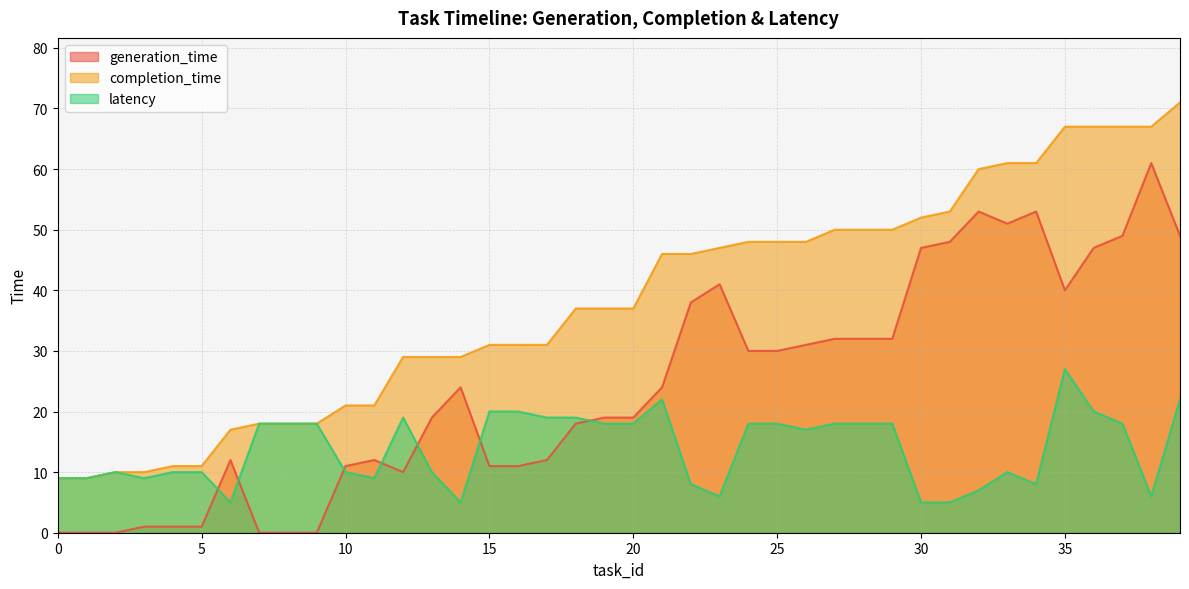

Where does the latency series first go above 18?

12